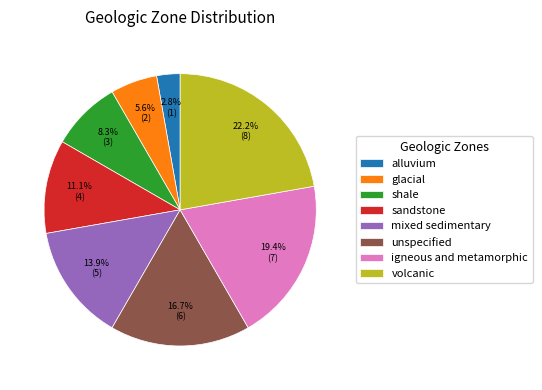

Combined, what portion of the pie is glacial and volcanic?

27.8%